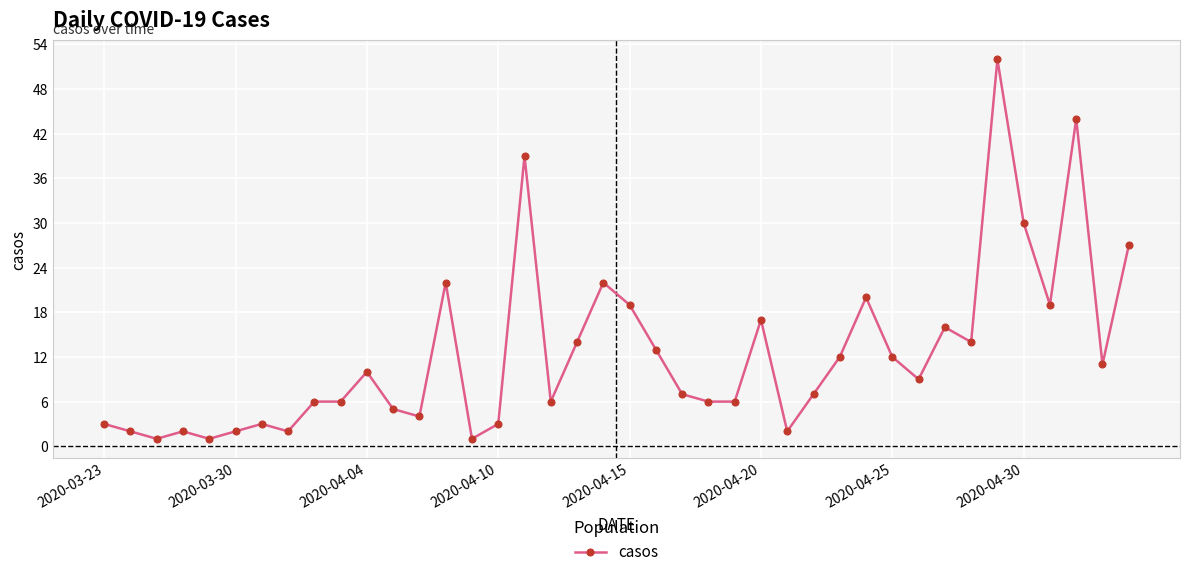

What is the difference between the maximum and minimum values?

51